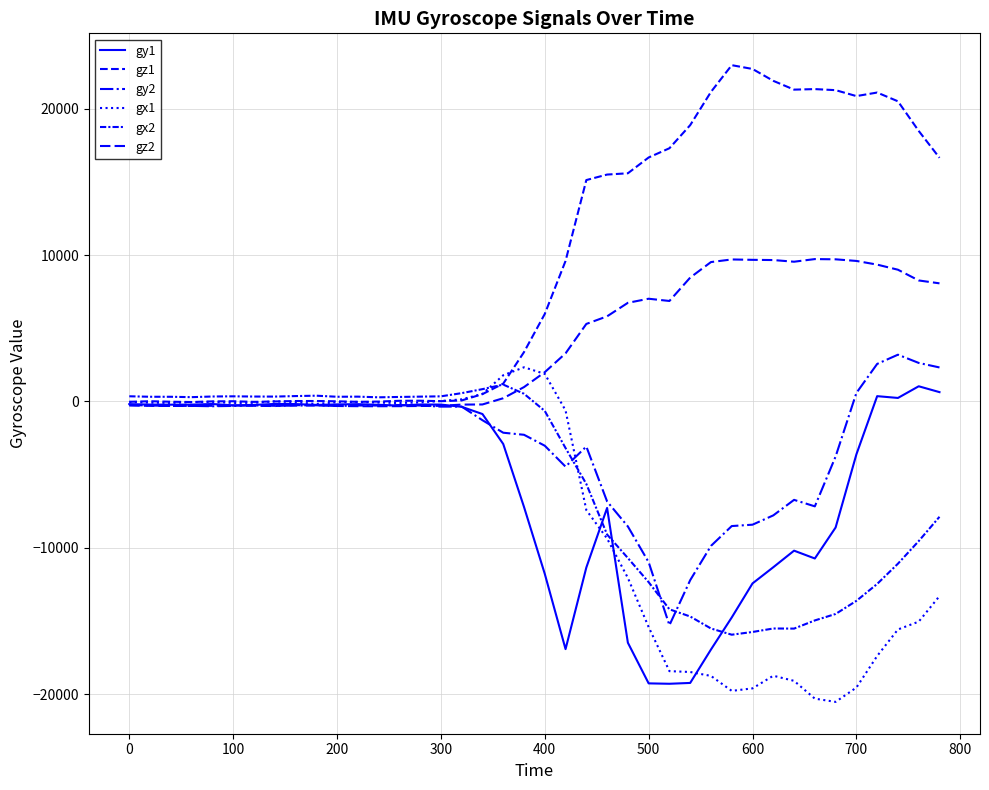

Is this an area chart (filled region under the line)?

No